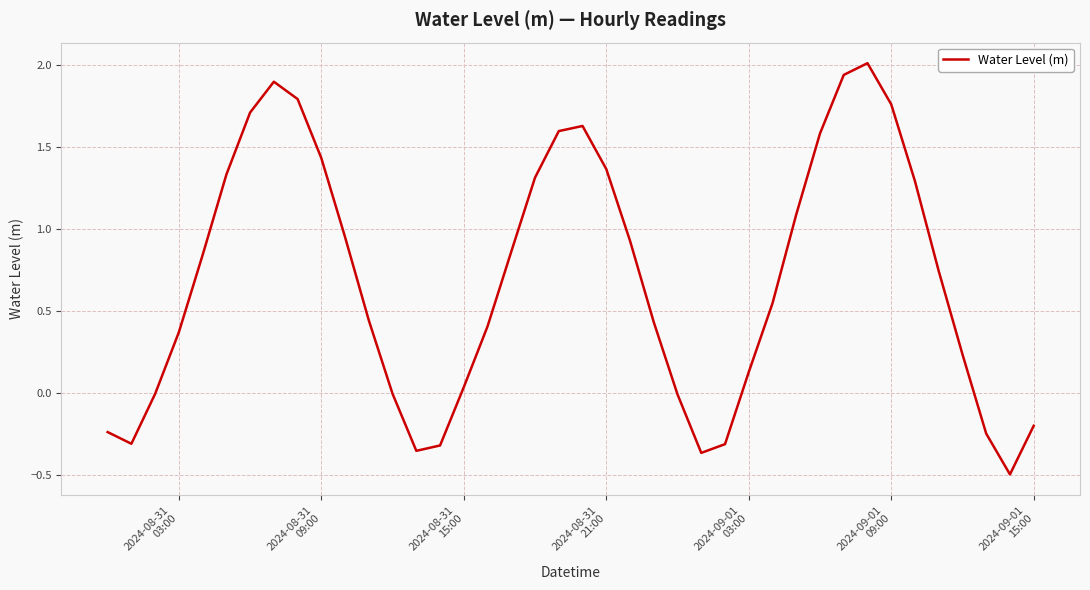

What is the smallest value displayed?

-0.5